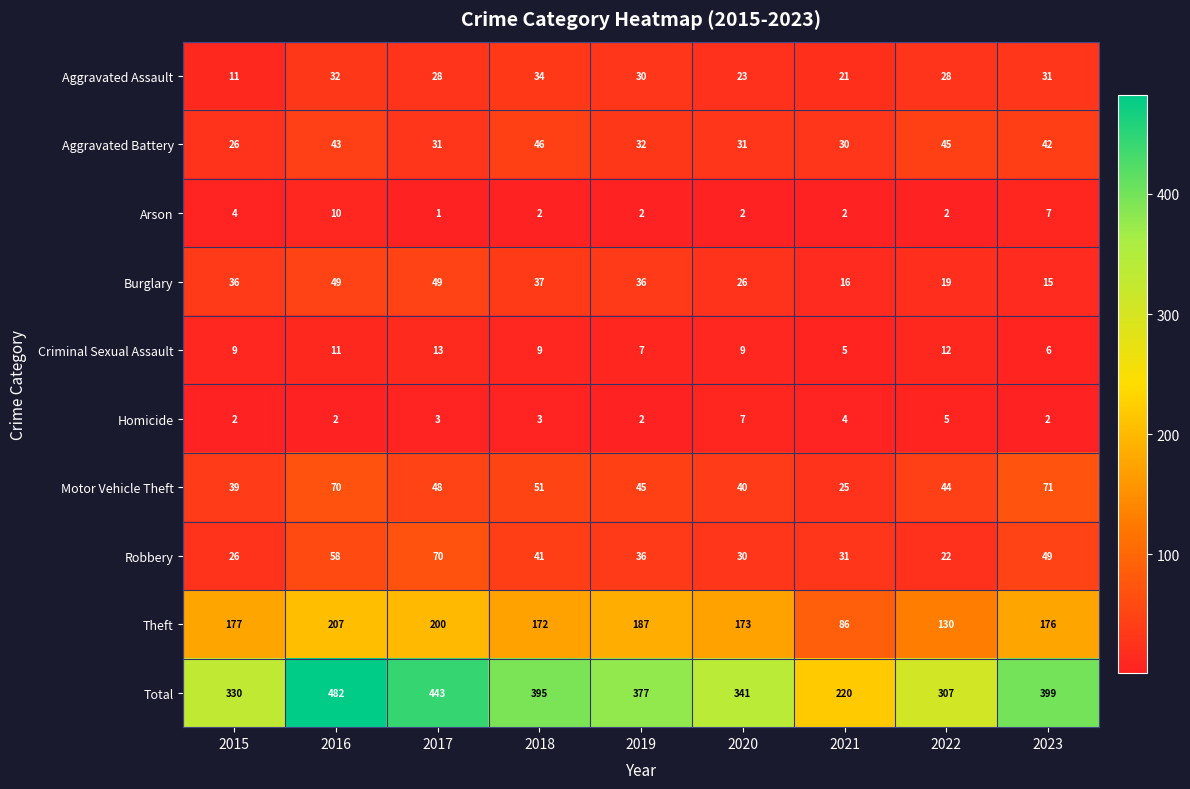

Is it true that Criminal Sexual Assault equals 12 at 2022?

True